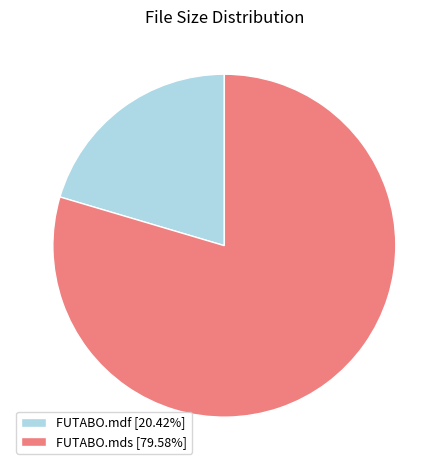

Is the sum of FUTABO.mdf [20.42%] and FUTABO.mds [79.58%] greater than half?

Yes